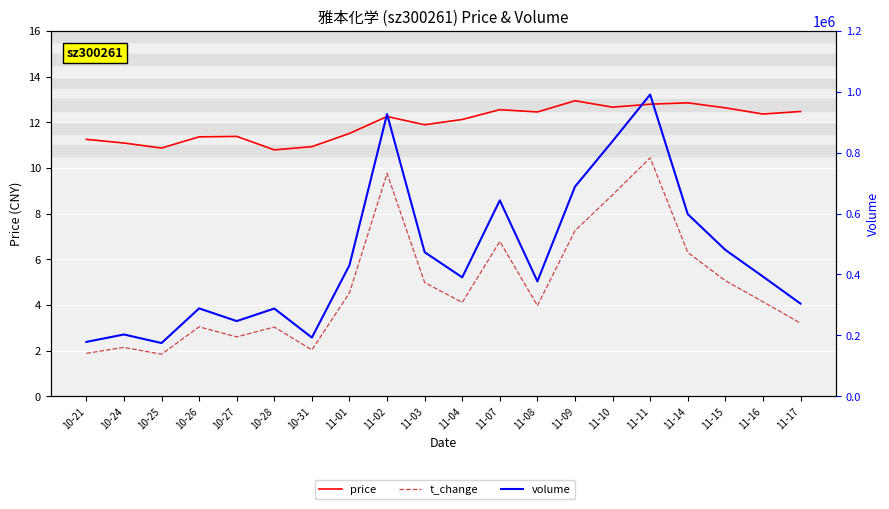

What is the sum of the volume values at 11-02 and 11-09?

1615341.0